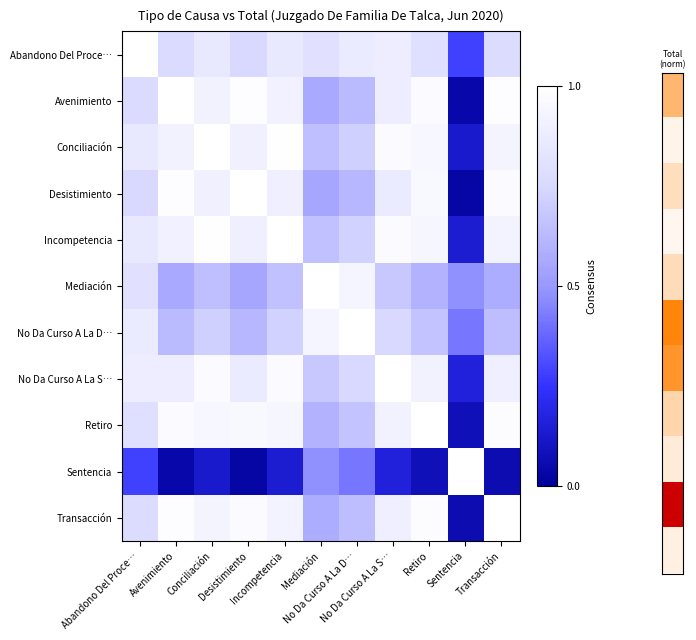

Reading left to right, extract all data points from this chart.

Abandono Del Proce…: Abandono Del Proce…=1.0	Avenimiento=0.8	Conciliación=0.8	Desistimiento=0.8	Incompetencia=0.9	Mediación=0.8	No Da Curso A La D…=0.9	No Da Curso A La S…=0.9	Retiro=0.8	Sentencia=0.3	Transacción=0.8
Avenimiento: Abandono Del Proce…=0.8	Avenimiento=1.0	Conciliación=0.9	Desistimiento=1.0	Incompetencia=0.9	Mediación=0.6	No Da Curso A La D…=0.6	No Da Curso A La S…=0.9	Retiro=1.0	Sentencia=0.0	Transacción=1.0
Conciliación: Abandono Del Proce…=0.8	Avenimiento=0.9	Conciliación=1.0	Desistimiento=0.9	Incompetencia=1.0	Mediación=0.7	No Da Curso A La D…=0.7	No Da Curso A La S…=1.0	Retiro=0.9	Sentencia=0.1	Transacción=0.9
Desistimiento: Abandono Del Proce…=0.8	Avenimiento=1.0	Conciliación=0.9	Desistimiento=1.0	Incompetencia=0.9	Mediación=0.6	No Da Curso A La D…=0.6	No Da Curso A La S…=0.9	Retiro=1.0	Sentencia=0.0	Transacción=1.0
Incompetencia: Abandono Del Proce…=0.9	Avenimiento=0.9	Conciliación=1.0	Desistimiento=0.9	Incompetencia=1.0	Mediación=0.7	No Da Curso A La D…=0.7	No Da Curso A La S…=1.0	Retiro=0.9	Sentencia=0.1	Transacción=0.9
Mediación: Abandono Del Proce…=0.8	Avenimiento=0.6	Conciliación=0.7	Desistimiento=0.6	Incompetencia=0.7	Mediación=1.0	No Da Curso A La D…=0.9	No Da Curso A La S…=0.7	Retiro=0.6	Sentencia=0.5	Transacción=0.6
No Da Curso A La D…: Abandono Del Proce…=0.9	Avenimiento=0.6	Conciliación=0.7	Desistimiento=0.6	Incompetencia=0.7	Mediación=0.9	No Da Curso A La D…=1.0	No Da Curso A La S…=0.8	Retiro=0.7	Sentencia=0.4	Transacción=0.6
No Da Curso A La S…: Abandono Del Proce…=0.9	Avenimiento=0.9	Conciliación=1.0	Desistimiento=0.9	Incompetencia=1.0	Mediación=0.7	No Da Curso A La D…=0.8	No Da Curso A La S…=1.0	Retiro=0.9	Sentencia=0.2	Transacción=0.9
Retiro: Abandono Del Proce…=0.8	Avenimiento=1.0	Conciliación=0.9	Desistimiento=1.0	Incompetencia=0.9	Mediación=0.6	No Da Curso A La D…=0.7	No Da Curso A La S…=0.9	Retiro=1.0	Sentencia=0.1	Transacción=1.0
Sentencia: Abandono Del Proce…=0.3	Avenimiento=0.0	Conciliación=0.1	Desistimiento=0.0	Incompetencia=0.1	Mediación=0.5	No Da Curso A La D…=0.4	No Da Curso A La S…=0.2	Retiro=0.1	Sentencia=1.0	Transacción=0.1
Transacción: Abandono Del Proce…=0.8	Avenimiento=1.0	Conciliación=0.9	Desistimiento=1.0	Incompetencia=0.9	Mediación=0.6	No Da Curso A La D…=0.6	No Da Curso A La S…=0.9	Retiro=1.0	Sentencia=0.1	Transacción=1.0